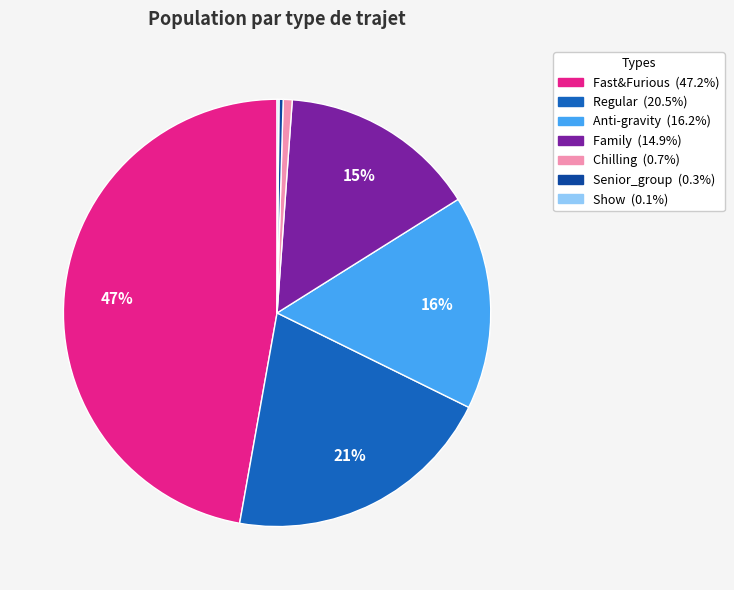

Is it true that Family is 28% of the pie?

False